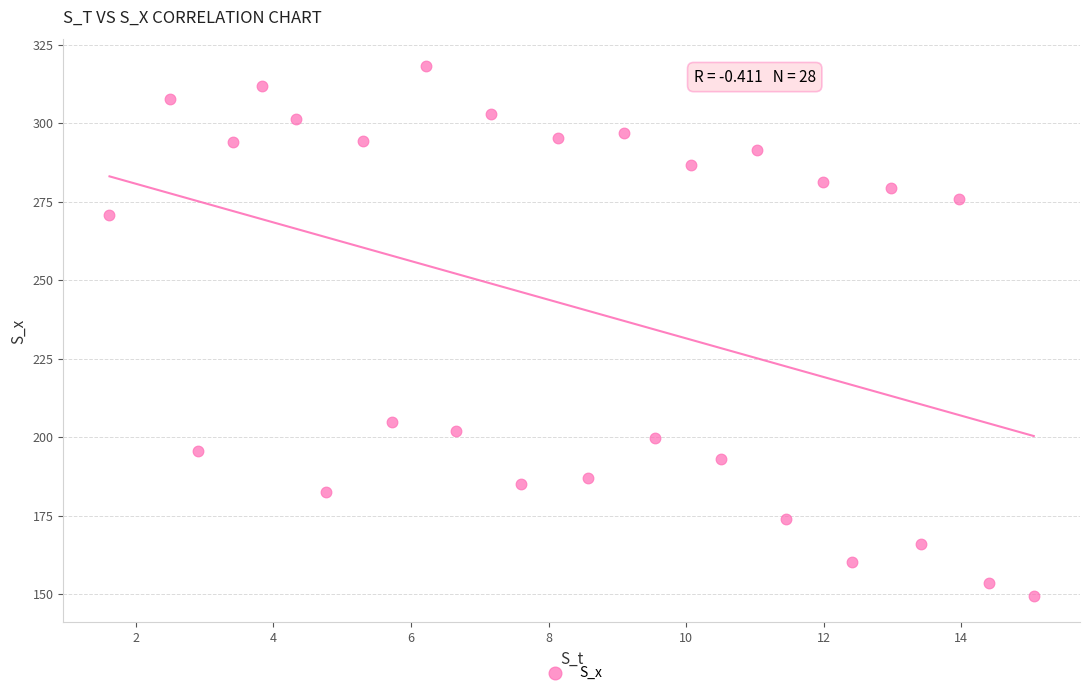

What Y value in the scatter plot is closest to 233?

204.7